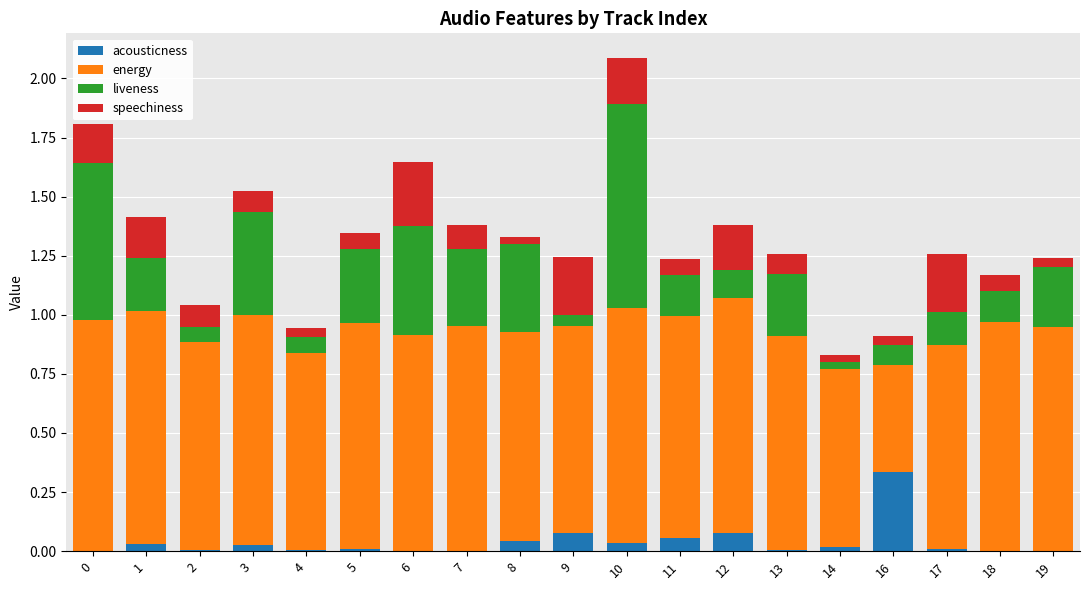

Which category has the highest value in the acousticness series?

16